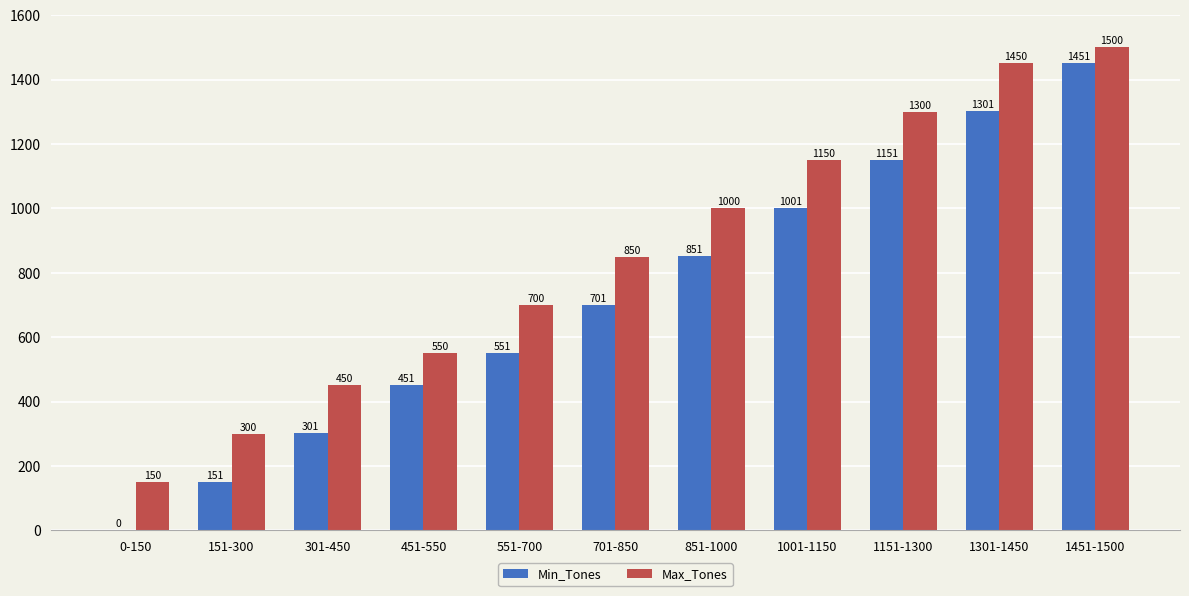

Read the Max_Tones value at 0-150, to the nearest 50.

150